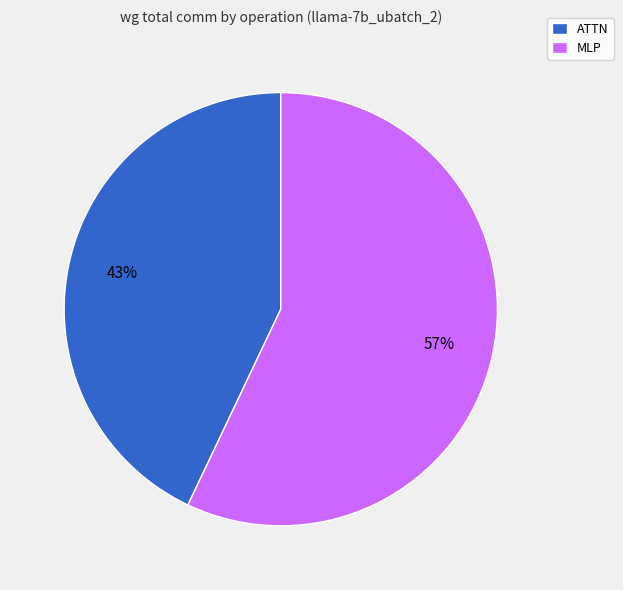

To the nearest percent, what is the average slice percentage?

50%